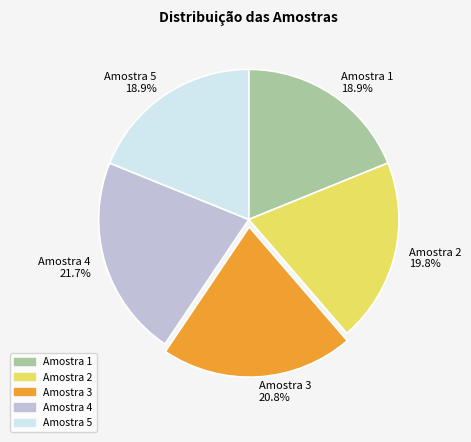

Is there a majority slice in this chart?

No